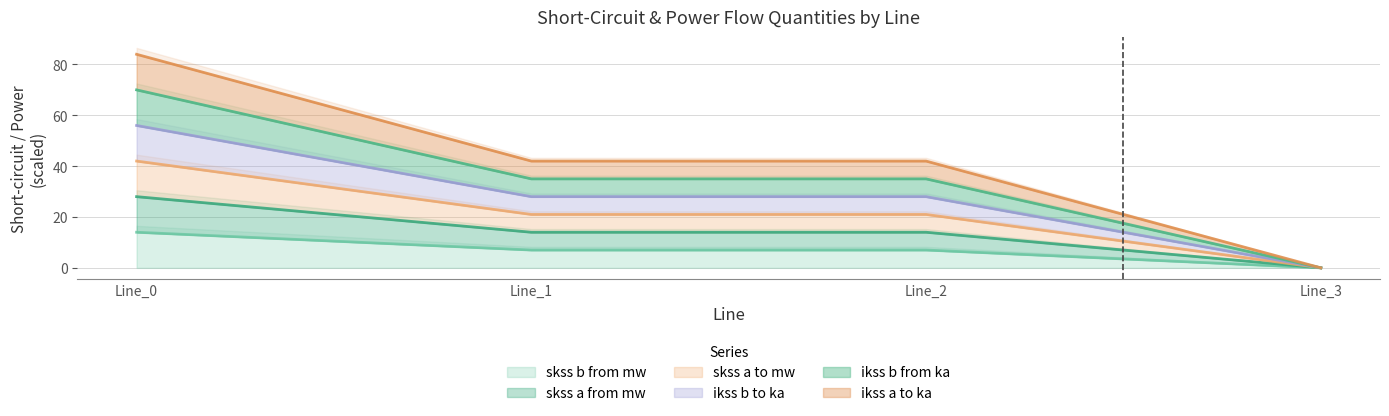

How many values in pf_skss_b_from_mw are above zero?

3